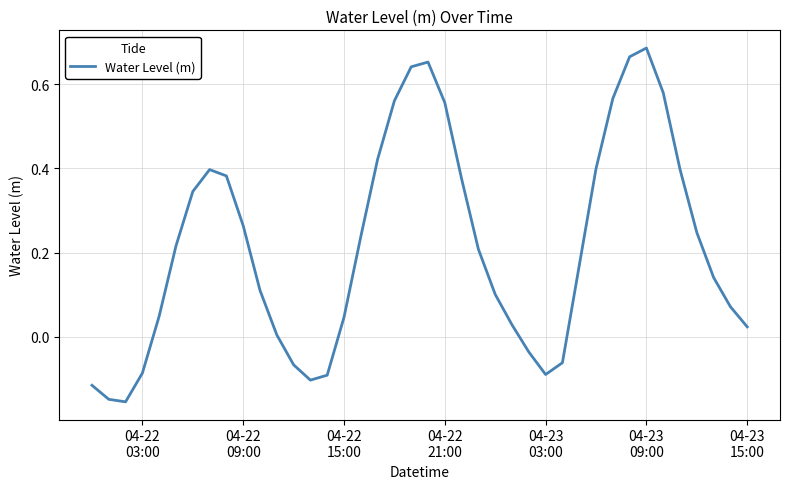

What is the difference between the maximum and minimum values?

0.8